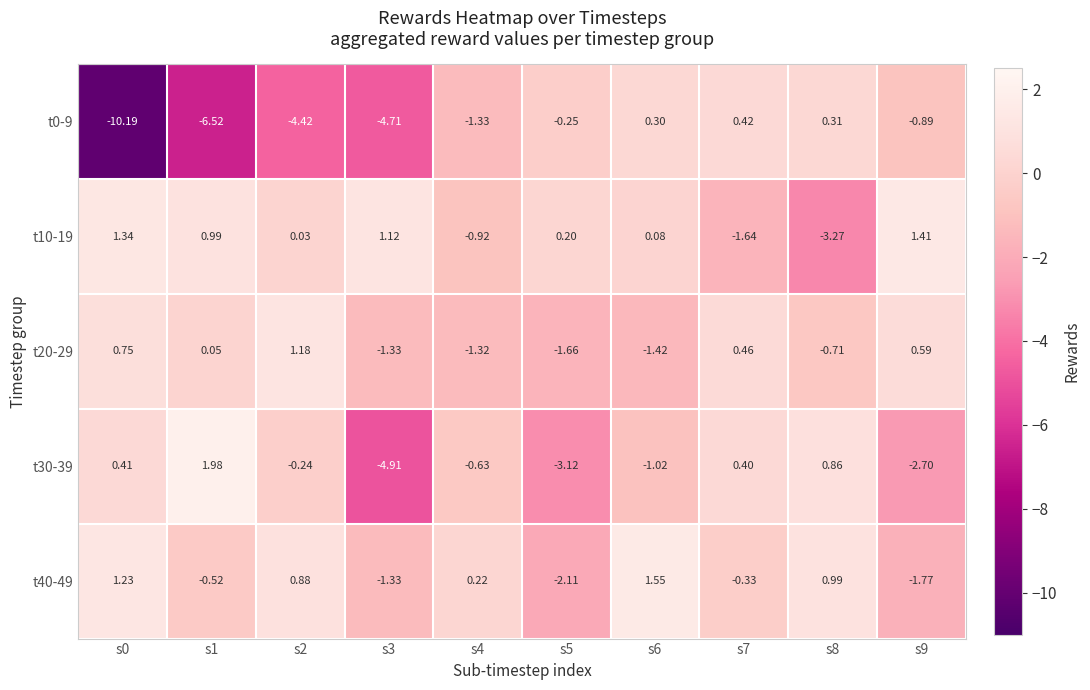

Is the value of t0-9 at s1 greater than the value of t10-19 at s1?

No